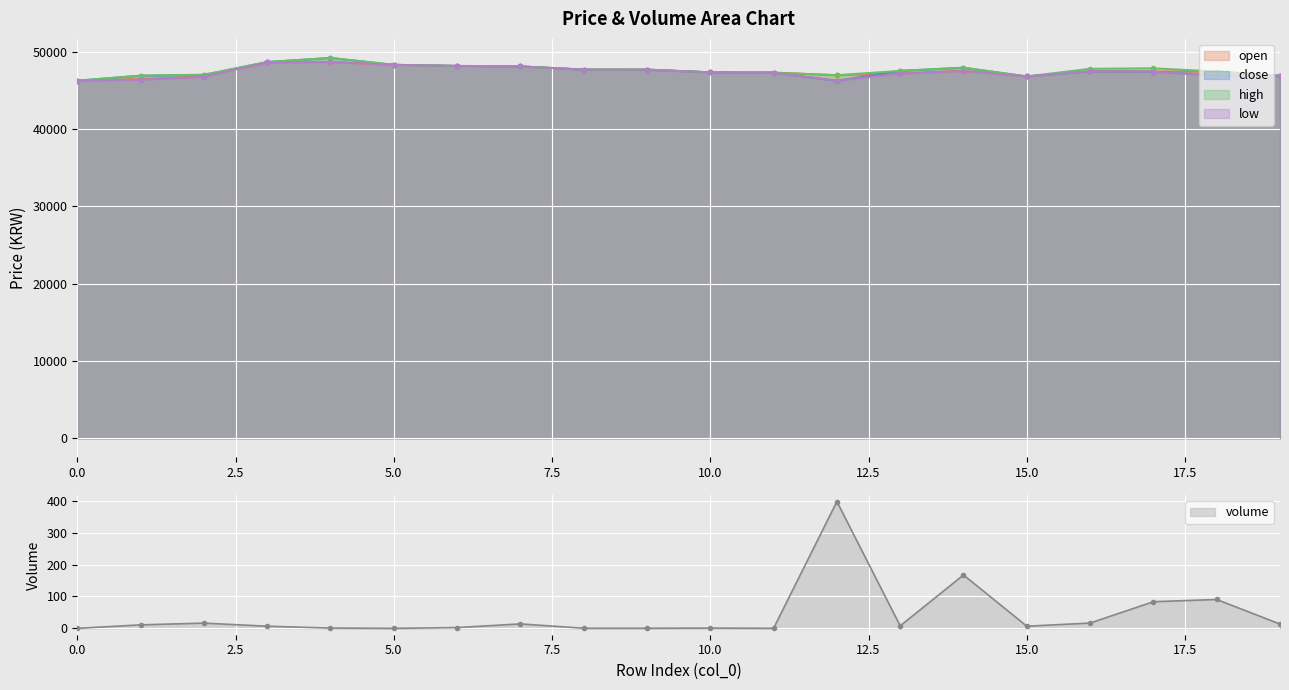

How many lines are shown in the chart?

5